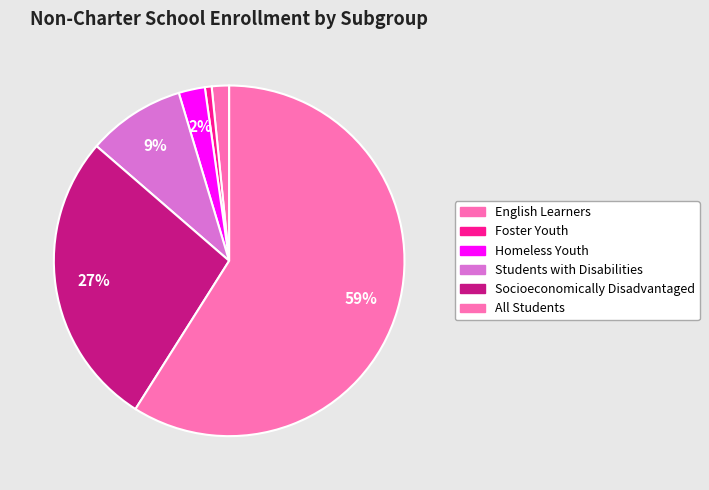

To the nearest percent, what portion does Students with Disabilities represent?

9%